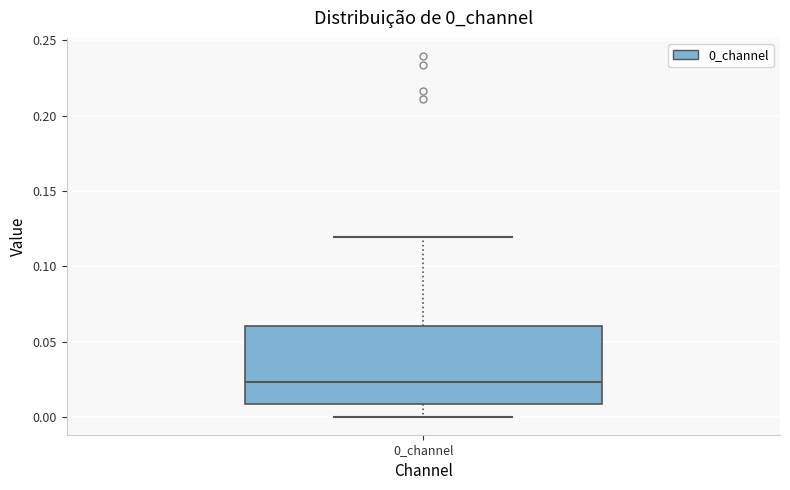

Where does the upper whisker of the box for 0_channel end on the y-axis? The values are not printed on the chart, so give them approximately, as read against the axis.

0.120